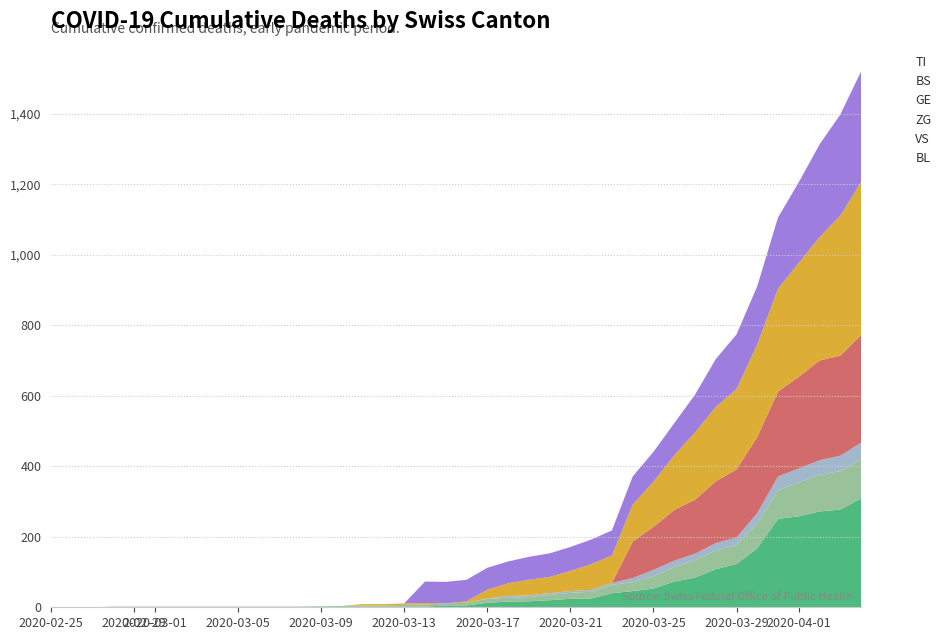

How many intersections are there between BS and VS?

3